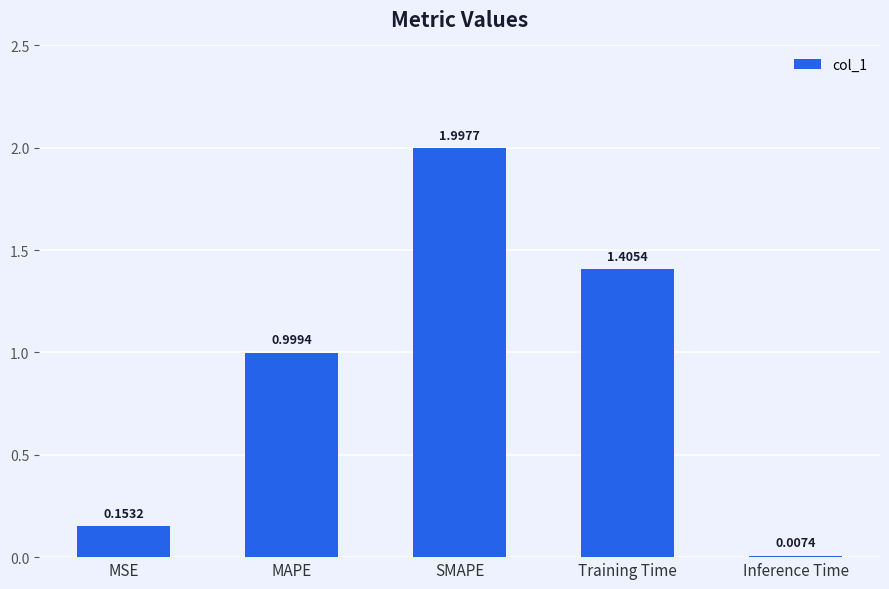

Where is the data nearest to the value 1?

MAPE